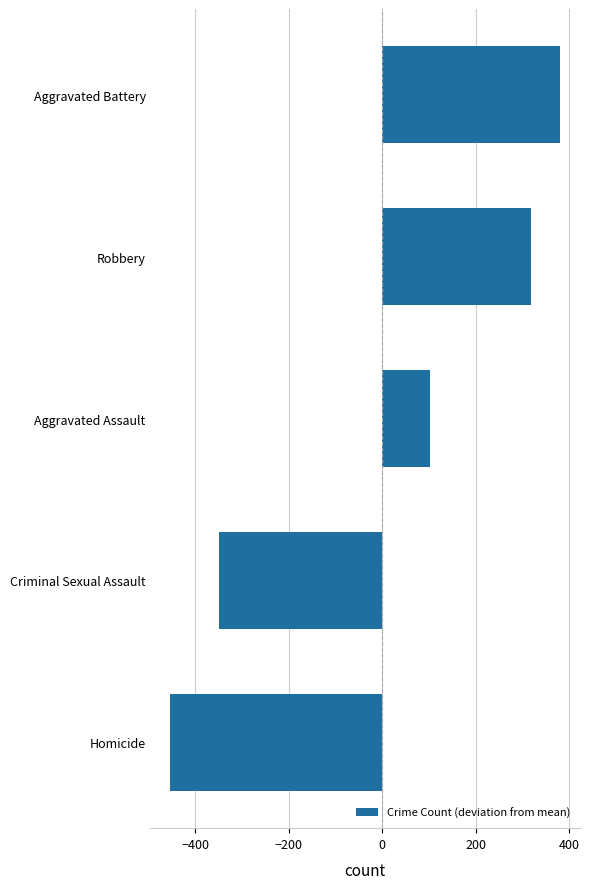

The chart shows a value of -454 at Homicide. True or false?

True